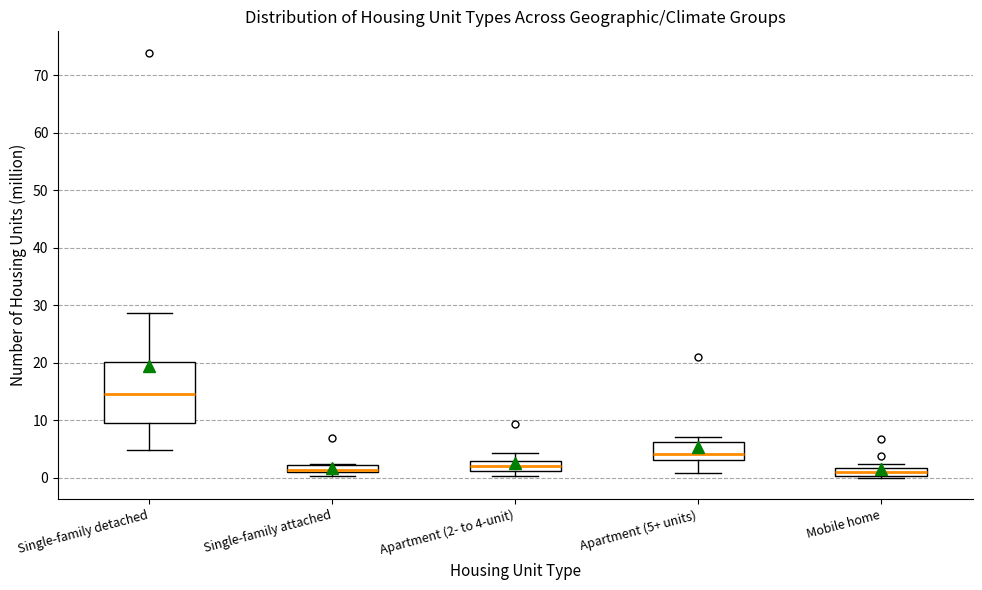

Where is the upper edge of the box for Apartment (5+ units) on the y-axis? The values are not printed on the chart, so give them approximately, as read against the axis.

6